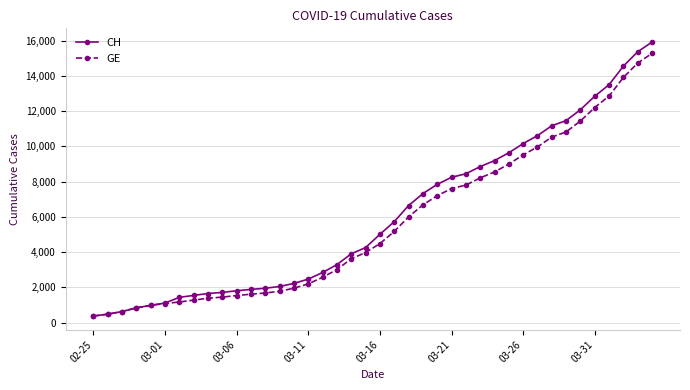

Which series has the largest range (max minus min)?

CH